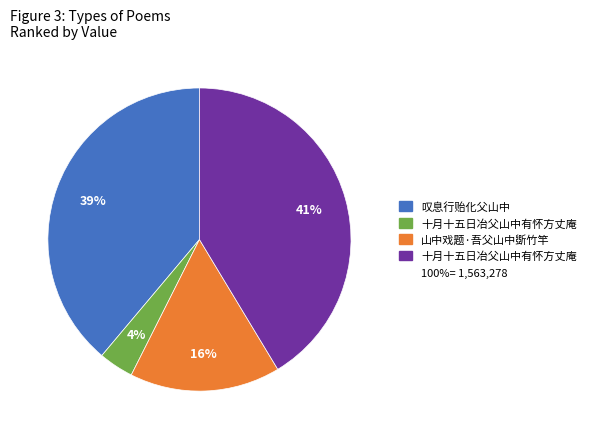

Count the number of slices in the pie.

4